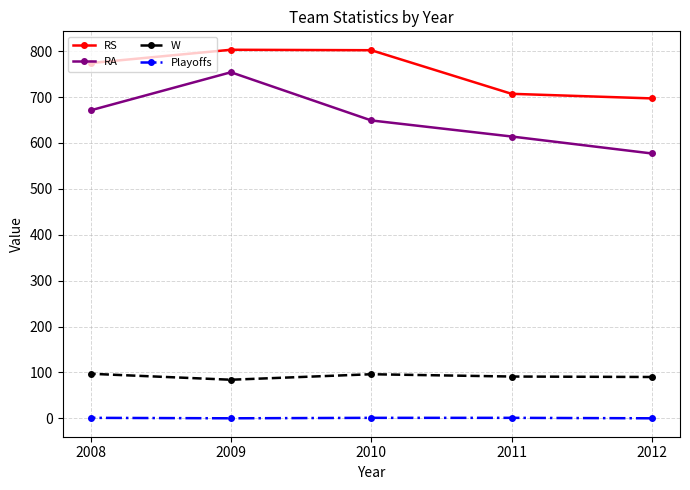

Is the value of Playoffs at 2010 greater than the value of RS at 2009?

No